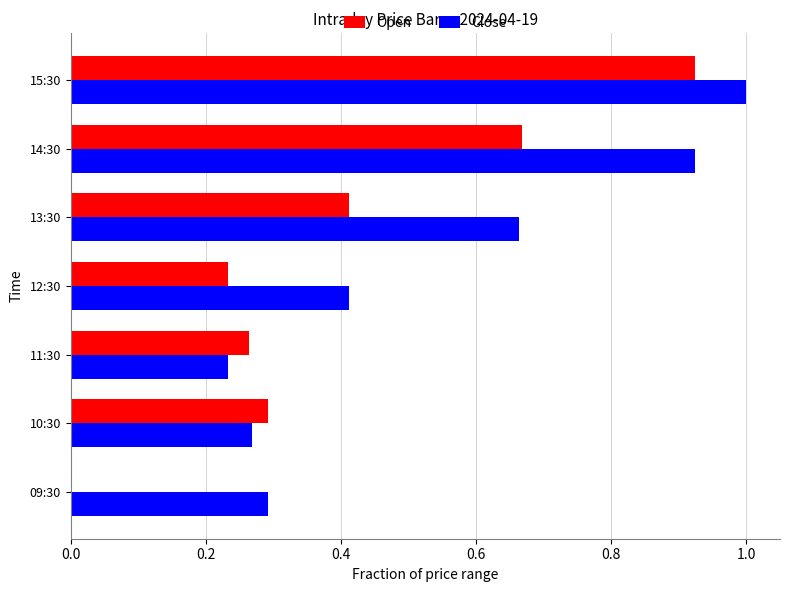

What is the average value of the Close series?

0.5